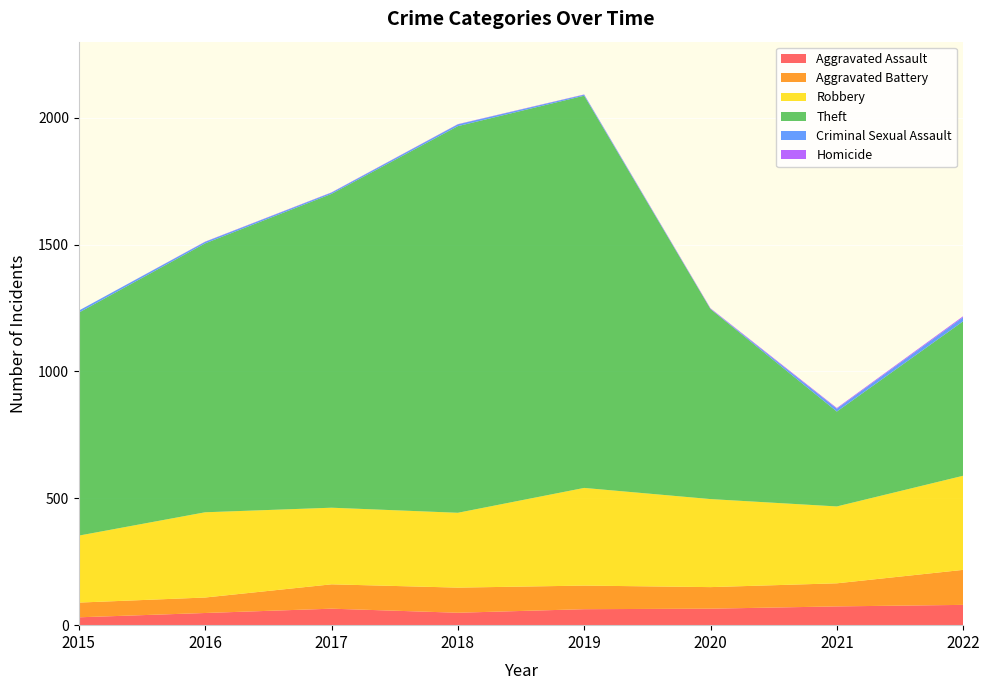

Reading left to right, list all the values displayed in this chart.

Aggravated Assault: 31	48	65	49	63	65	74	80
Aggravated Battery: 58	61	96	99	93	85	91	138
Robbery: 264	336	302	295	385	347	303	371
Theft: 879	1060	1237	1524	1546	749	374	609
Criminal Sexual Assault: 8	6	5	7	4	1	11	16
Homicide: 0	1	1	1	1	2	3	4